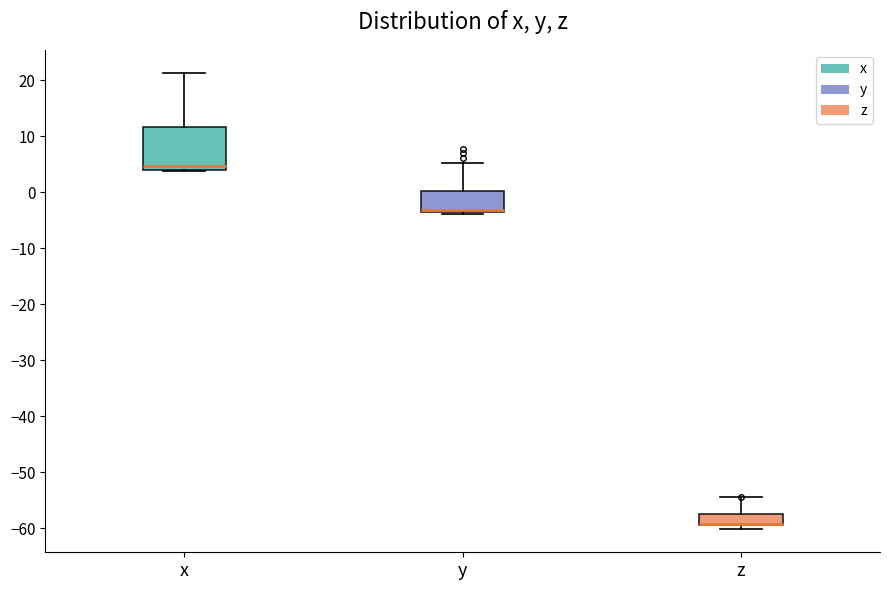

Which box is the tallest, from its lower edge to its upper edge?

x